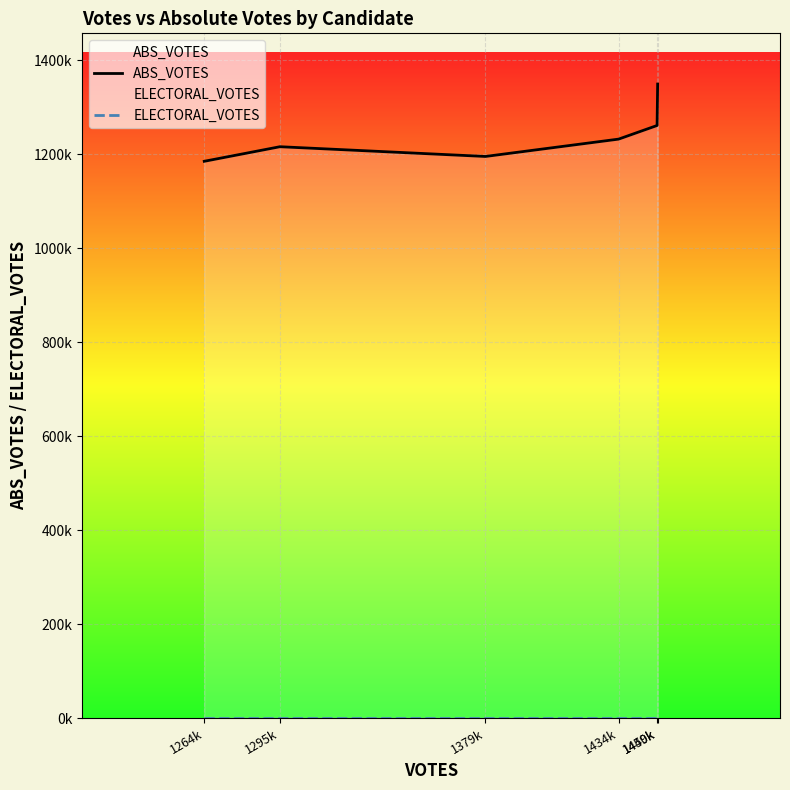

At how many categories does at least one series exceed 576430?

6